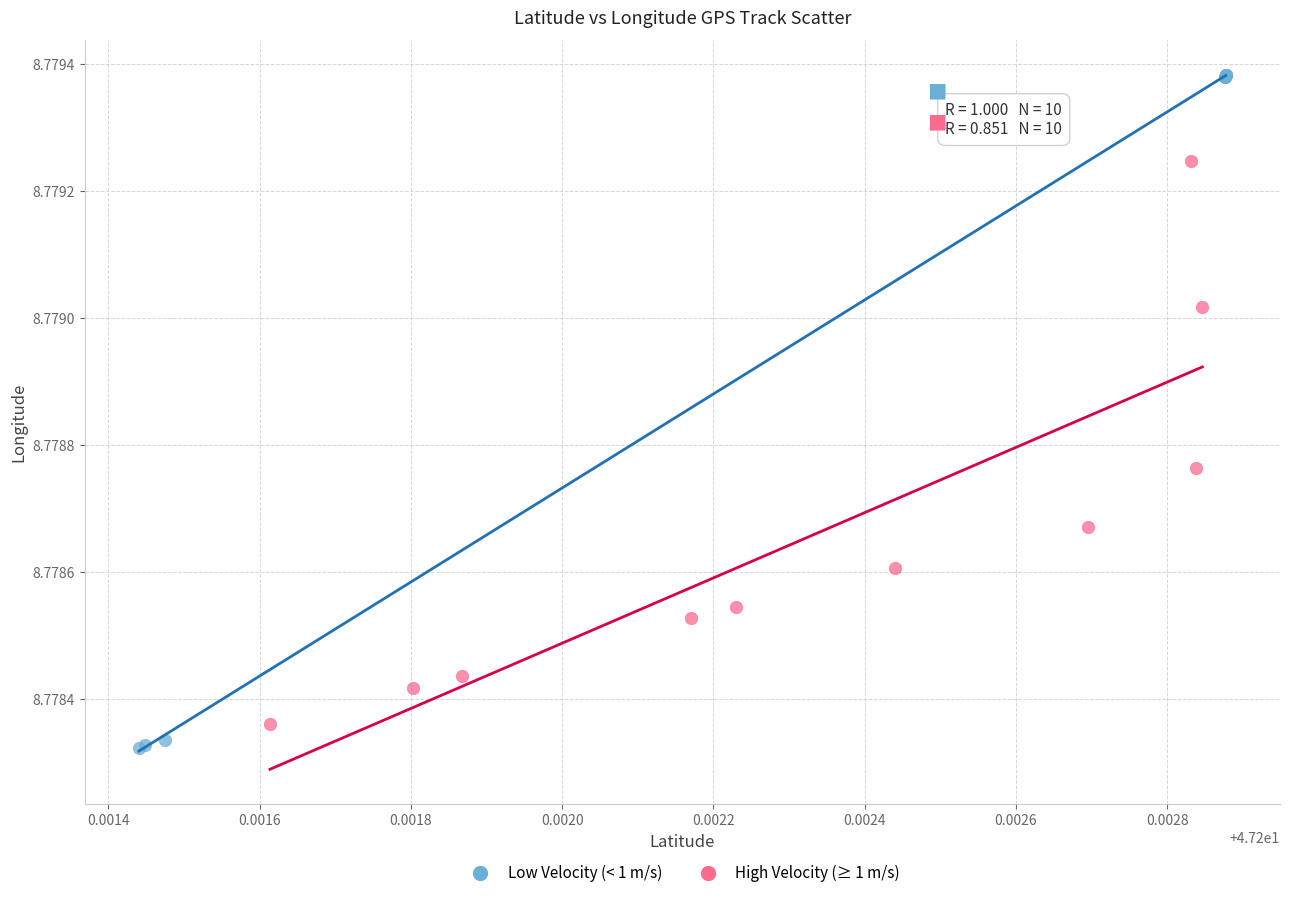

Which series has the widest spread of Y values?

Low Velocity (< 1 m/s)